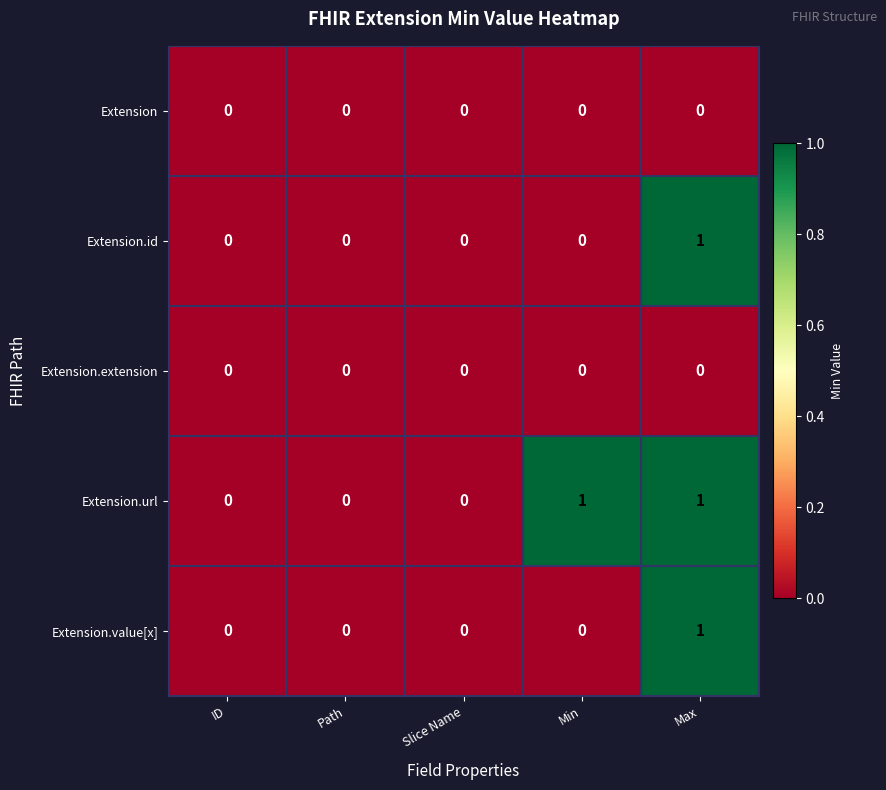

Reading right to left, extract all data points from this chart.

Extension: Max=0	Min=0	Slice Name=0	Path=0	ID=0
Extension.id: Max=1	Min=0	Slice Name=0	Path=0	ID=0
Extension.extension: Max=0	Min=0	Slice Name=0	Path=0	ID=0
Extension.url: Max=1	Min=1	Slice Name=0	Path=0	ID=0
Extension.value[x]: Max=1	Min=0	Slice Name=0	Path=0	ID=0